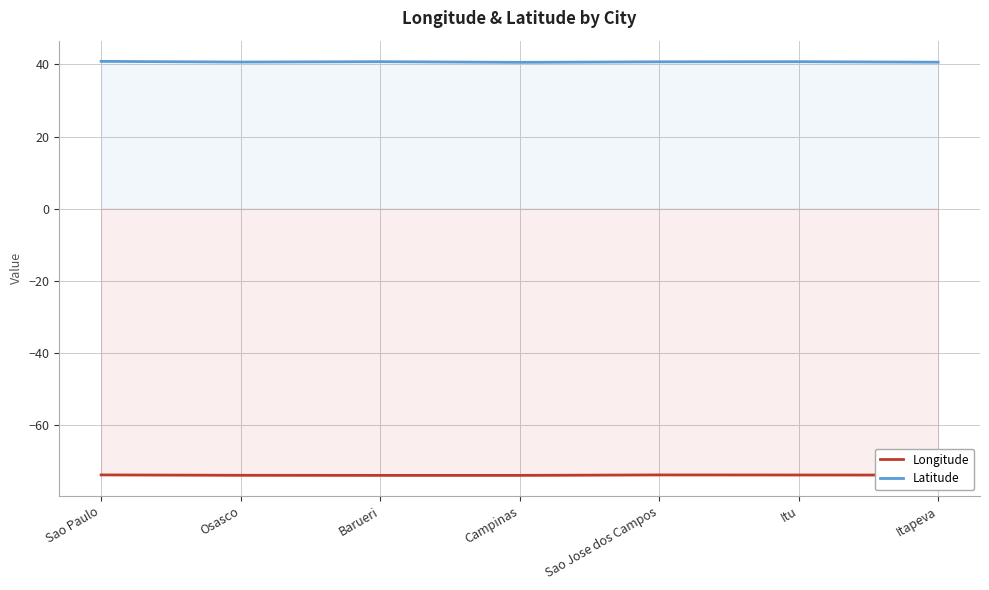

At which category does Longitude reach its first local valley?

Barueri